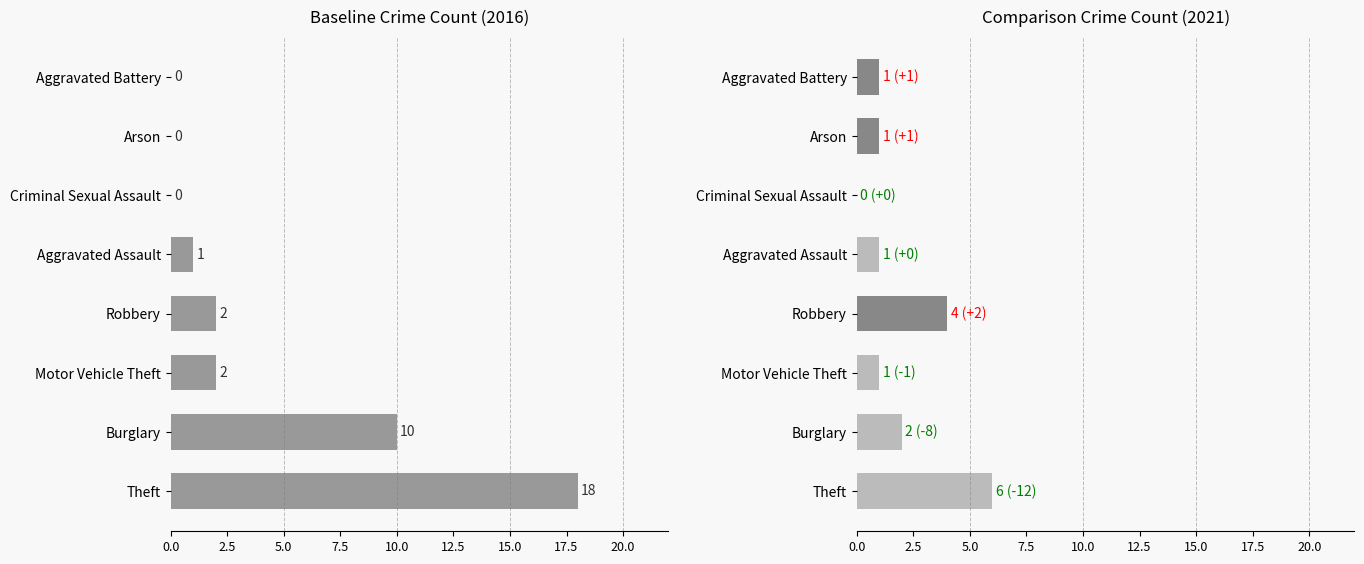

What is the sum of all 2016 values?

33